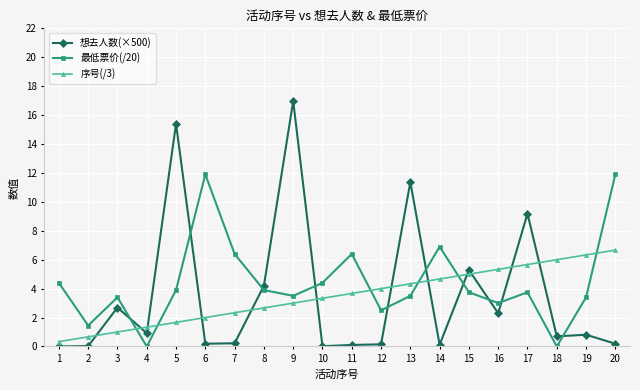

What is the value of the 最低票价(/20) point at the 11th from the left?

6.4